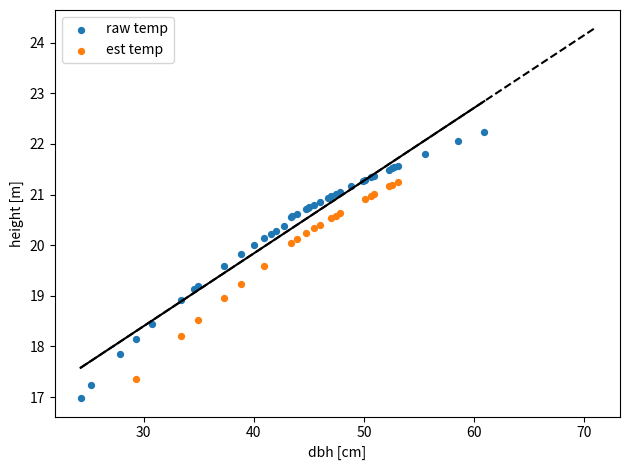

Which series has the widest spread of Y values?

raw temp